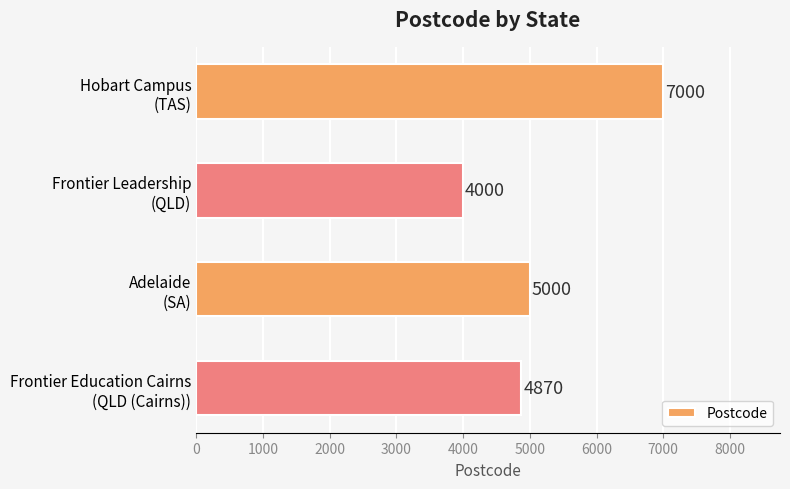

Are the bars horizontal?

Yes